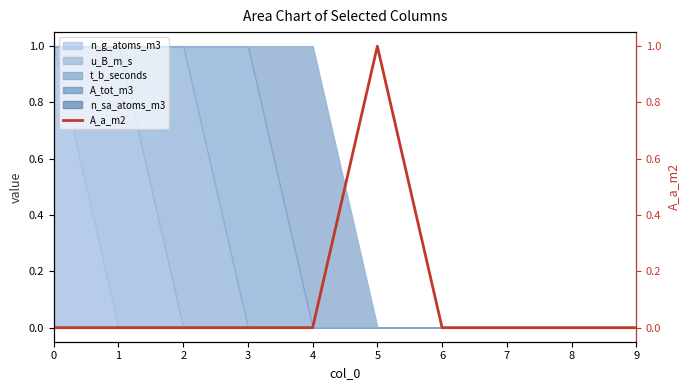

The value at 6 is 1. True or false?

False